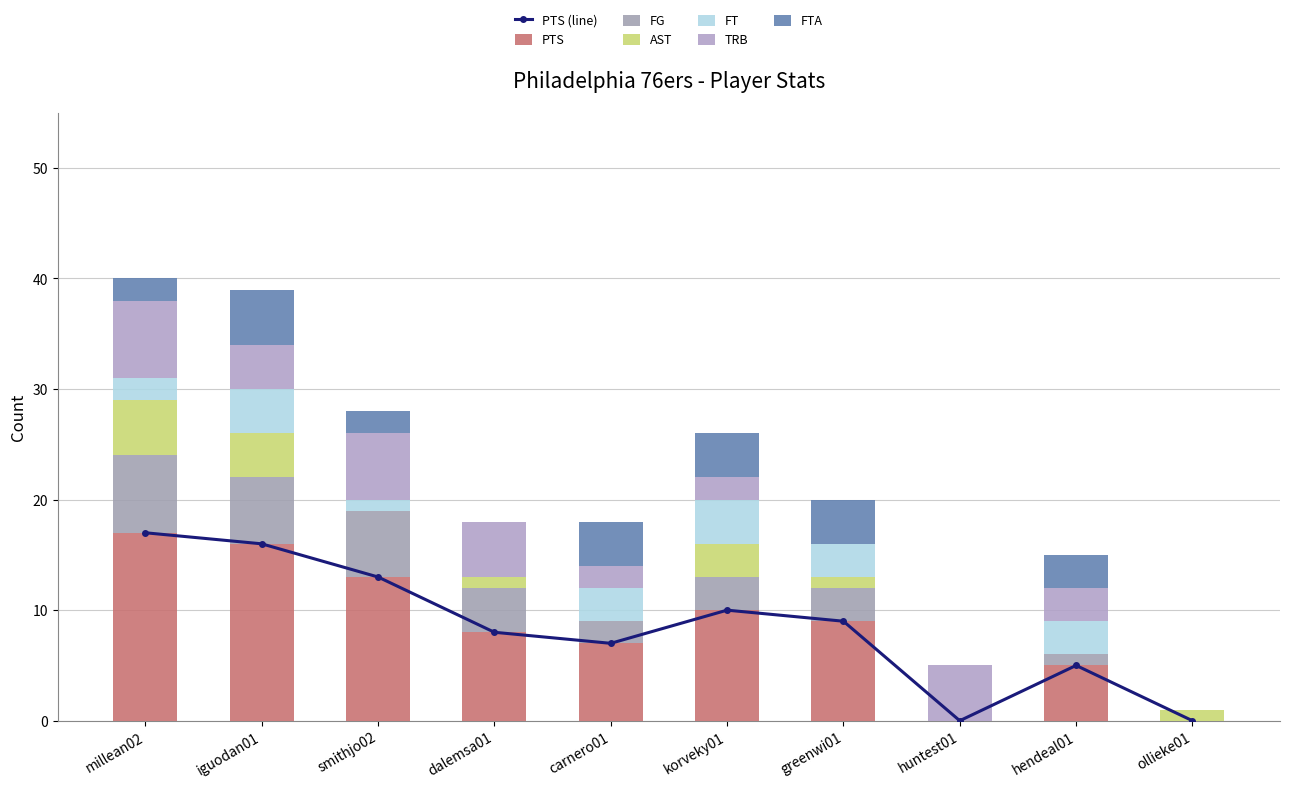

What are all the series names shown in the legend?

PTS, FG, AST, FT, TRB, FTA